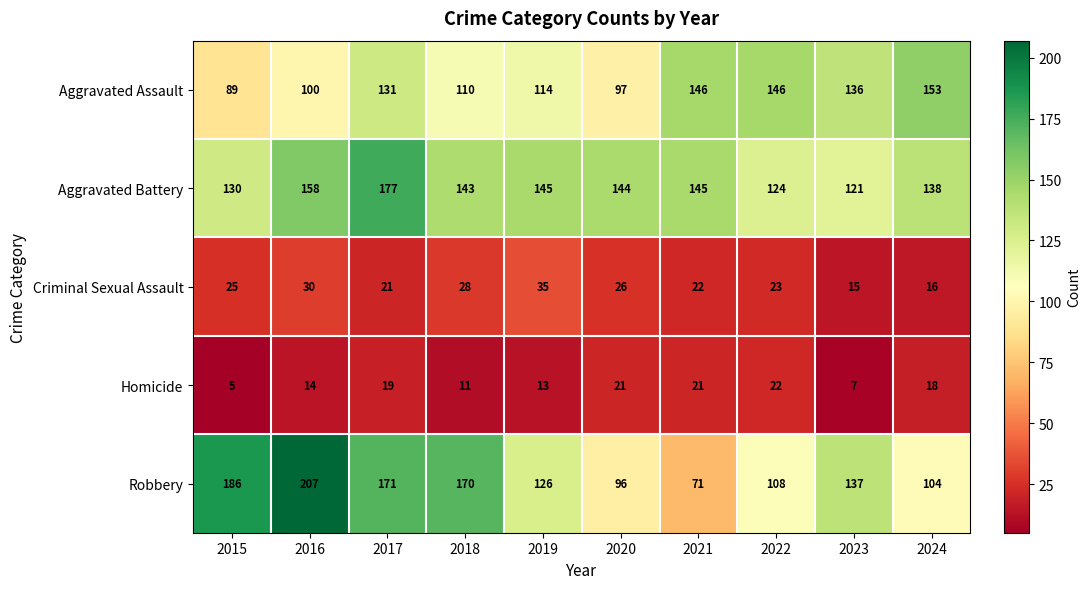

Which series has the widest spread of values?

Robbery